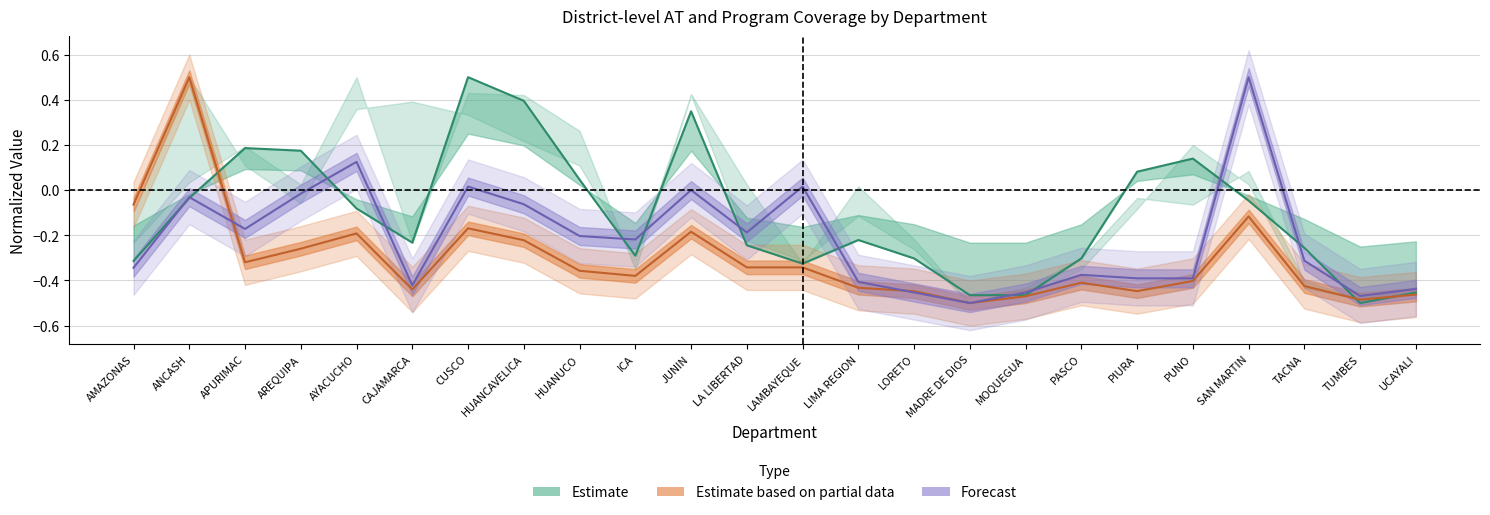

True or false: Forecast and Estimate based on partial data cross at least once.

True